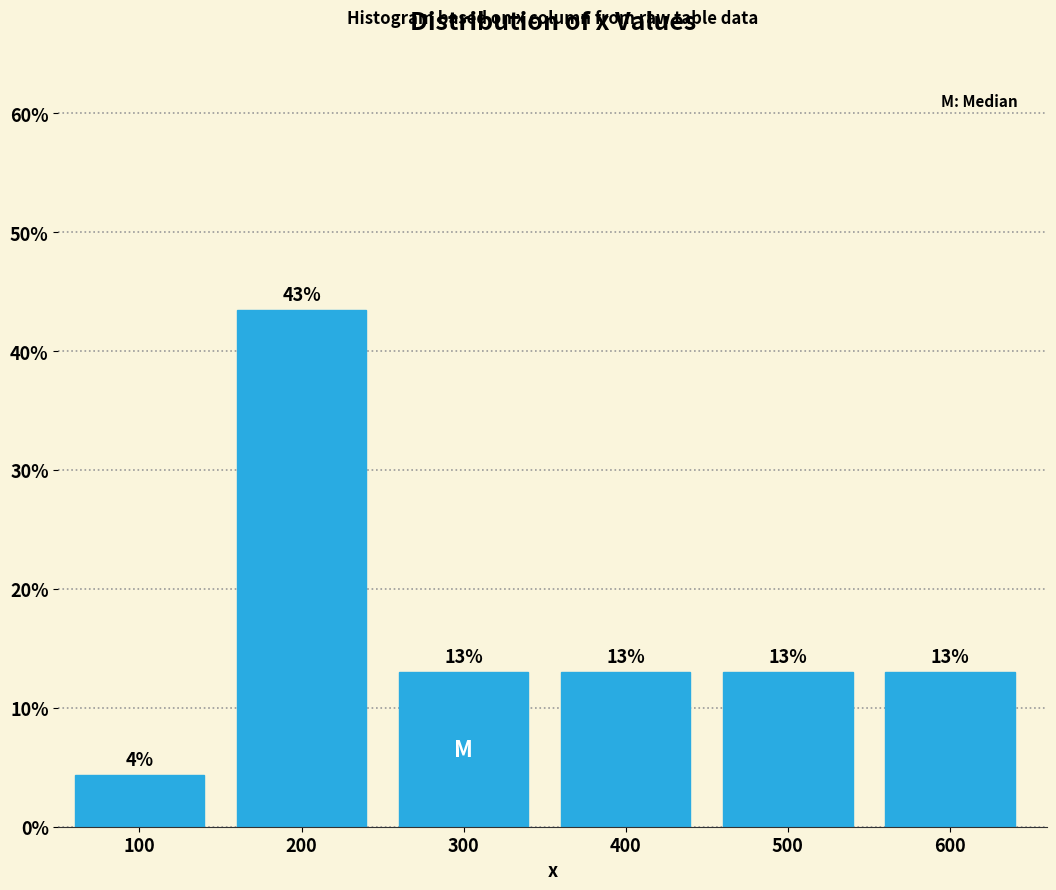

What is the value of the 3rd bar from the left?

13.0